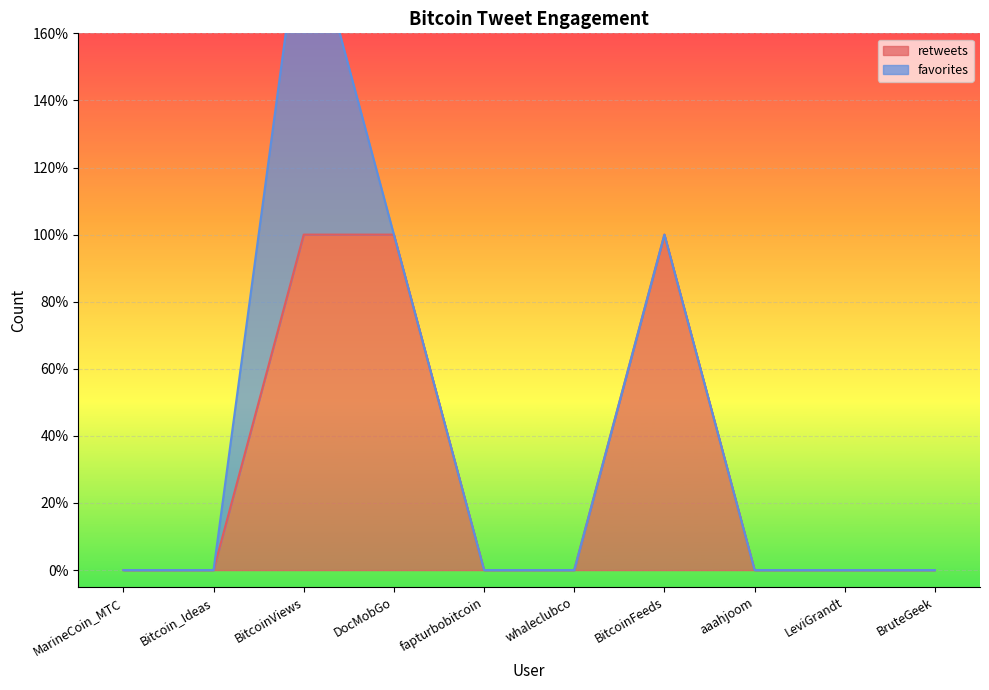

True or false: the data has more than 2 interior local peaks.

False